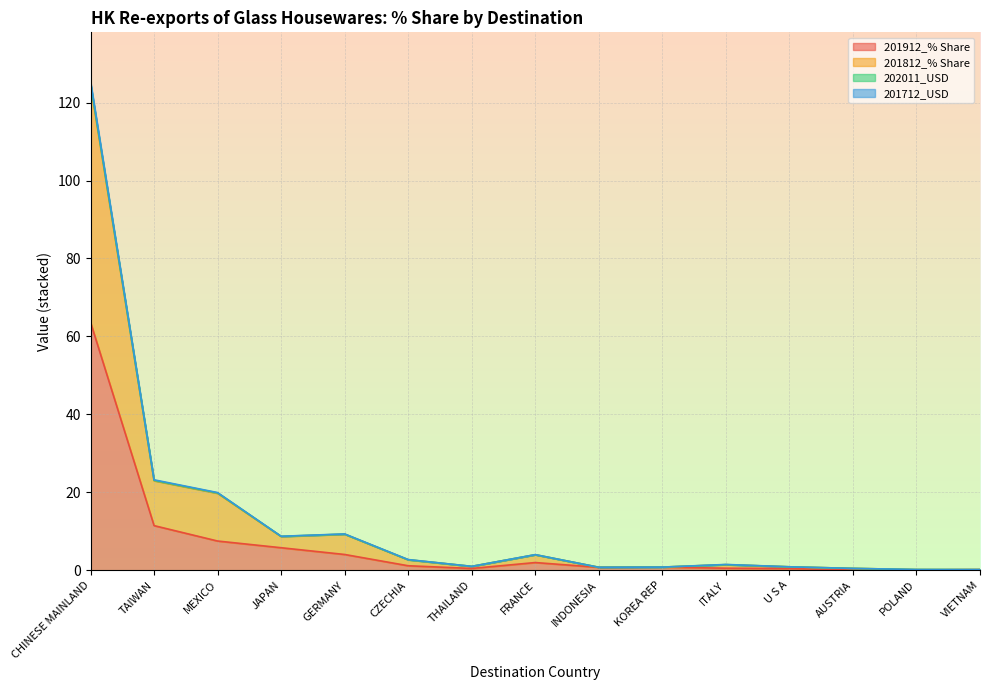

How many distinct data groups are displayed?

4